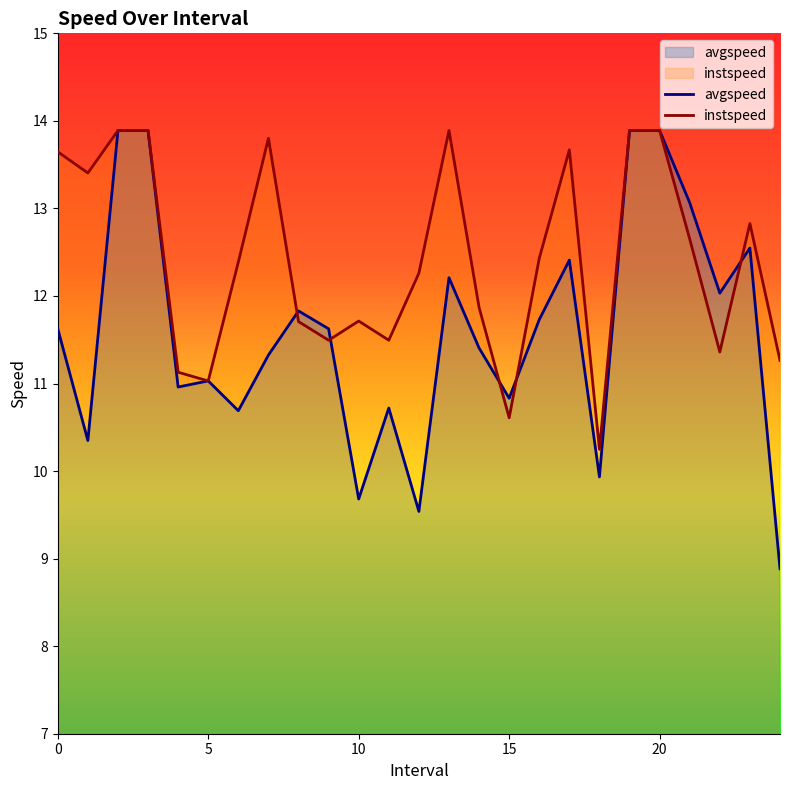

Reading left to right, transcribe all the data shown in this chart.

avgspeed: 11.6	10.3	13.9	13.9	11.0	11.0	10.7	11.3	11.8	11.6	9.7	10.7	9.5	12.2	11.4	10.8	11.7	12.4	9.9	13.9	13.9	13.1	12.0	12.5	8.9
instspeed: 13.6	13.4	13.9	13.9	11.1	11.0	12.4	13.8	11.7	11.5	11.7	11.5	12.3	13.9	11.9	10.6	12.4	13.7	10.2	13.9	13.9	12.7	11.4	12.8	11.3